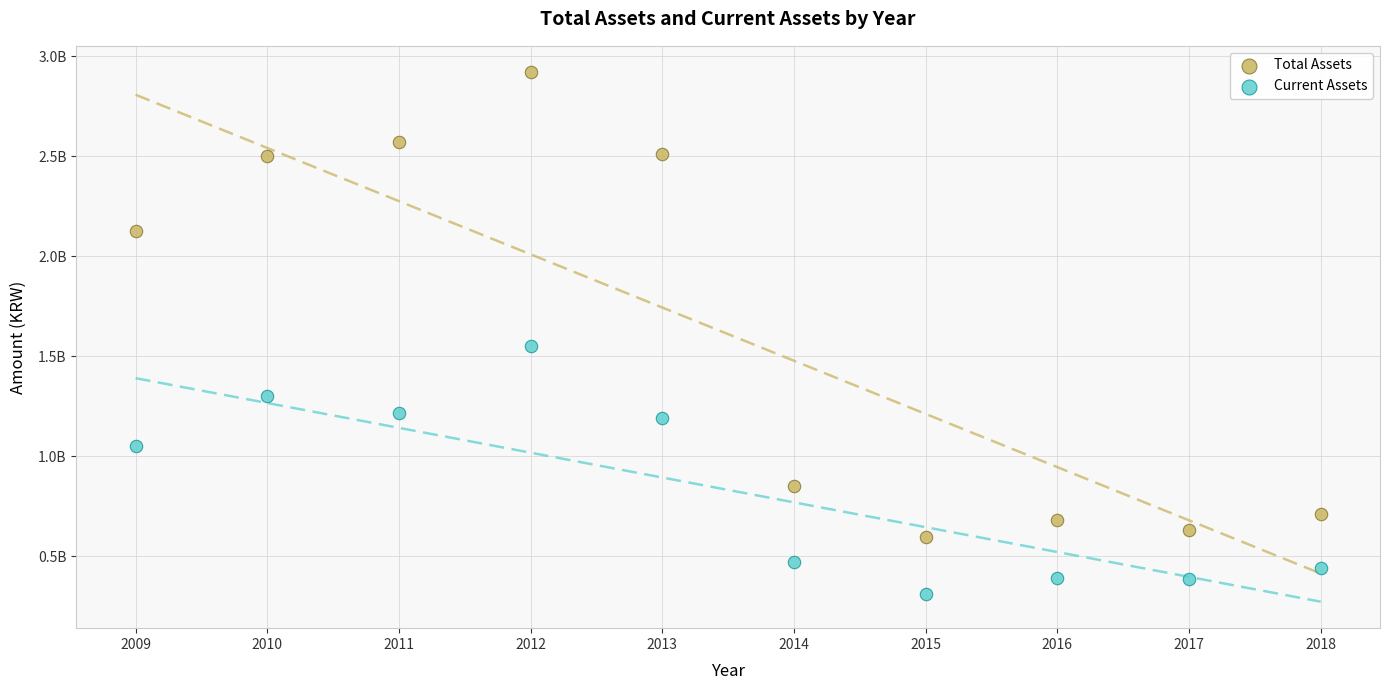

What are all the series names shown in the legend?

Total Assets, Current Assets